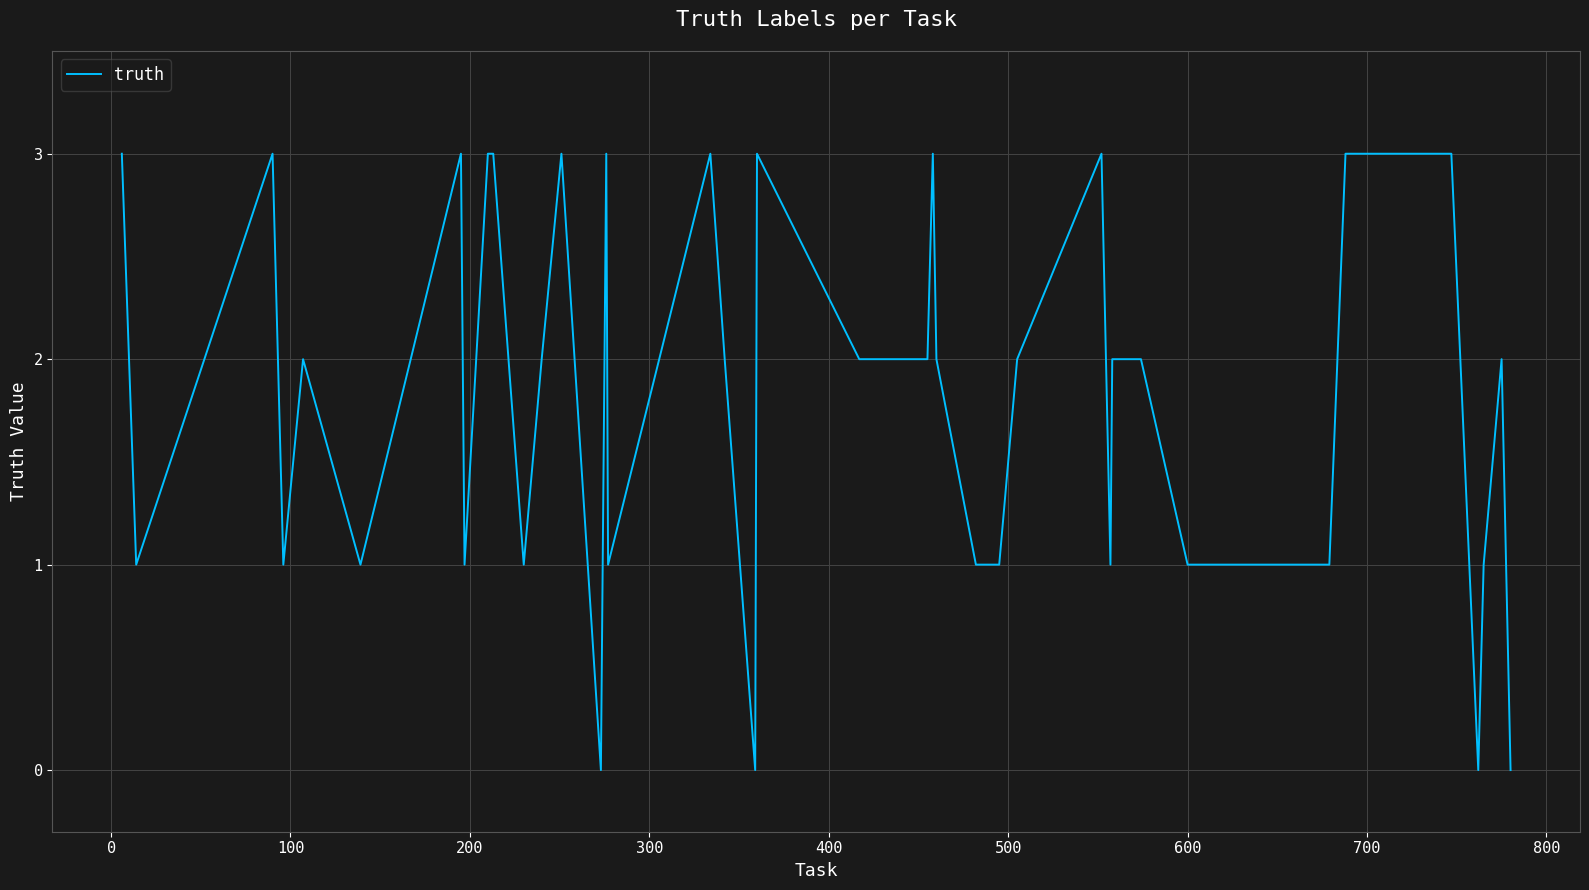

What is the difference between the maximum and minimum values?

3